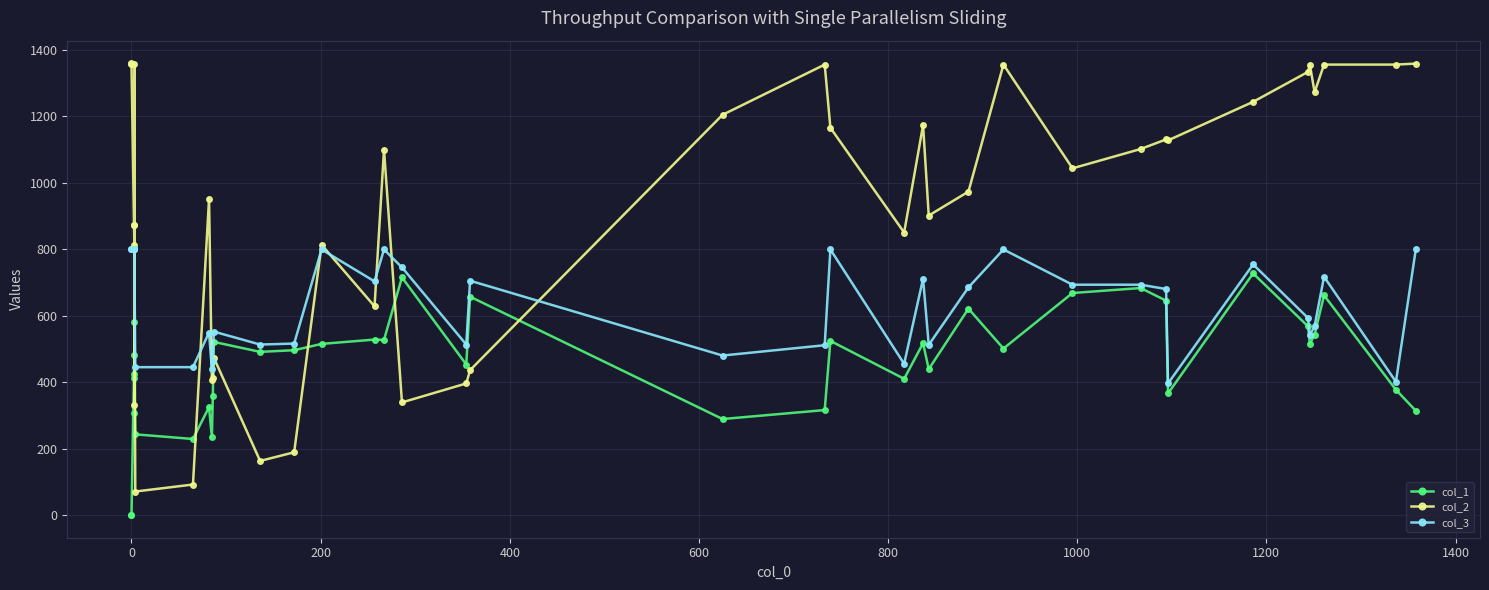

What is the minimum value for col_3?

396